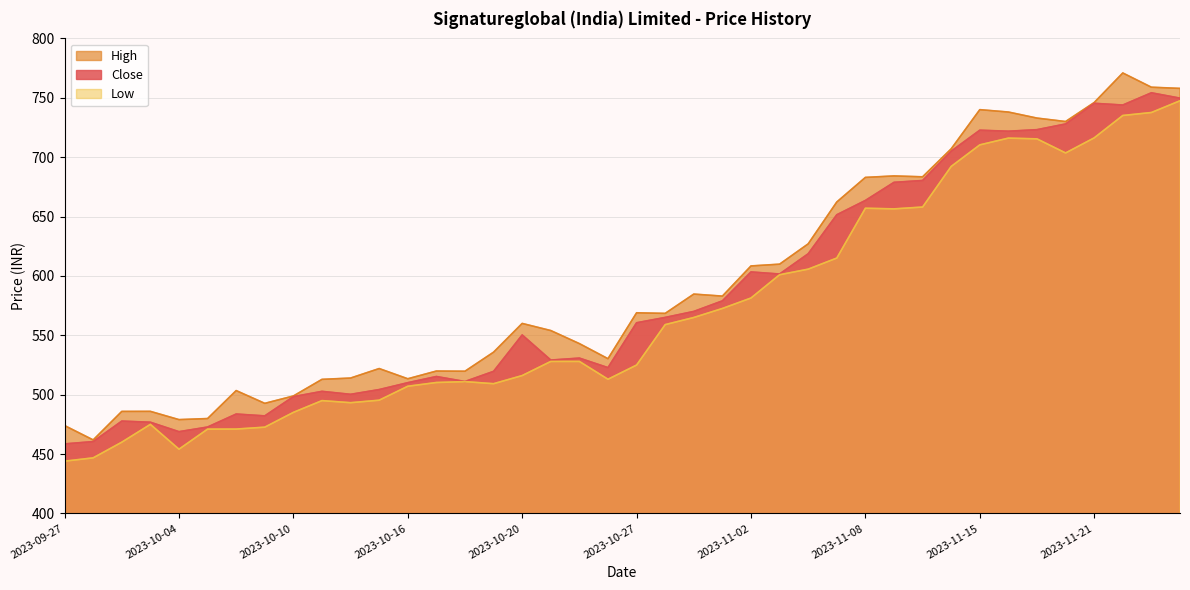

What are all the series names shown in the legend?

High, Close, Low